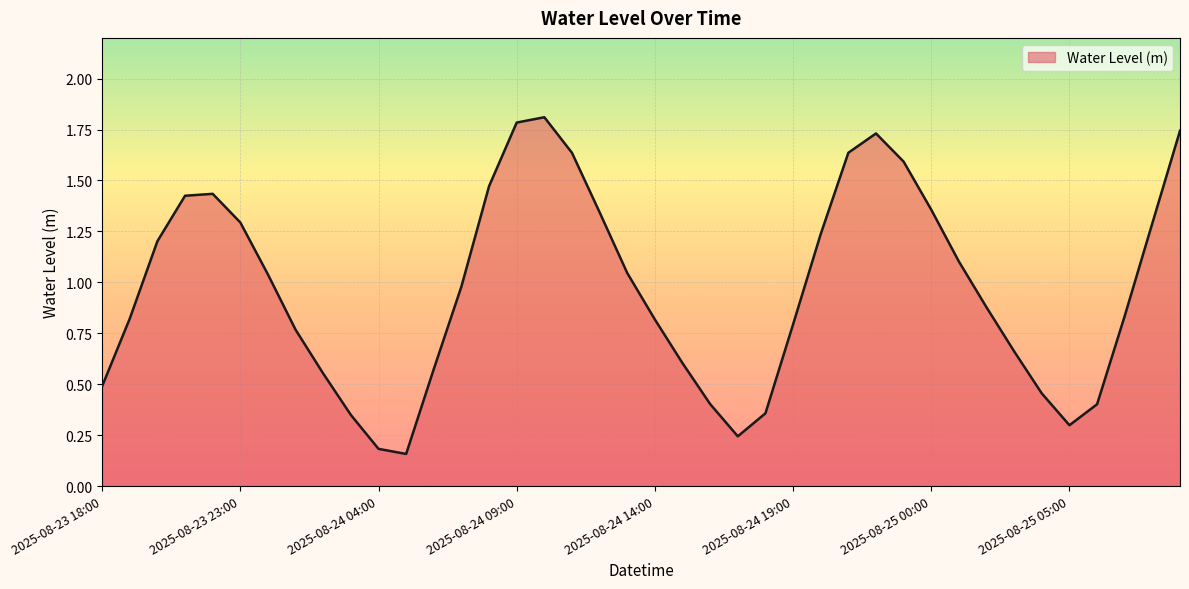

What is the greatest value displayed?

1.8